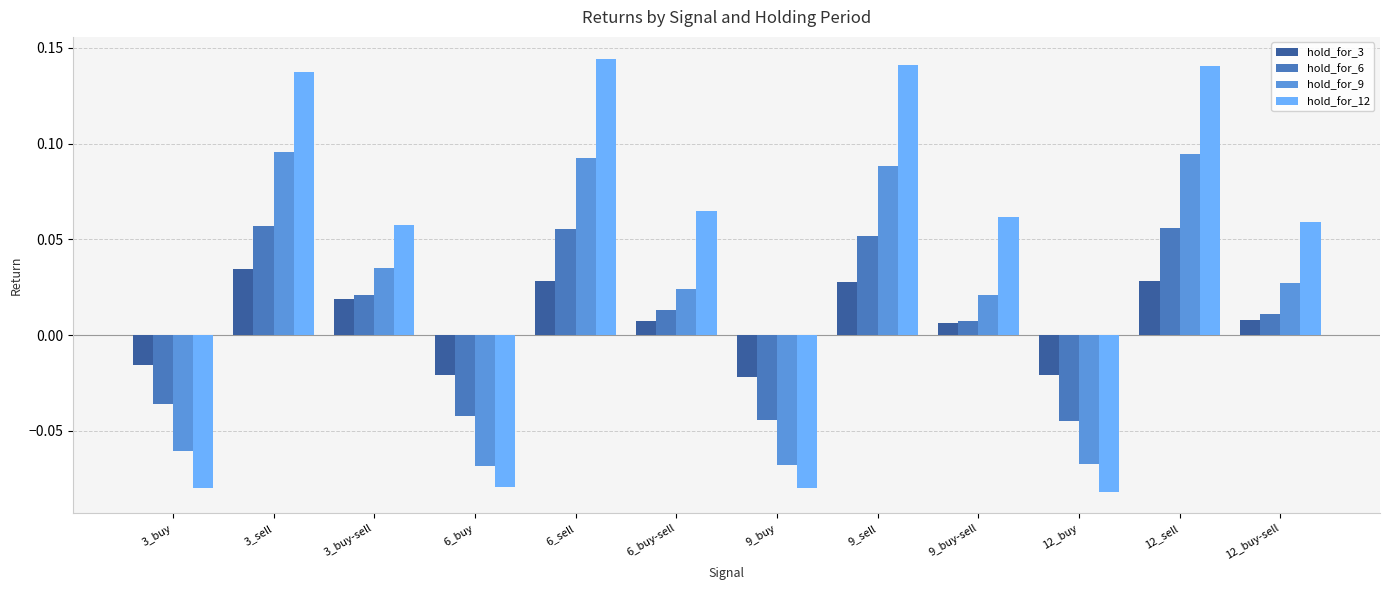

Are the bars horizontal?

No